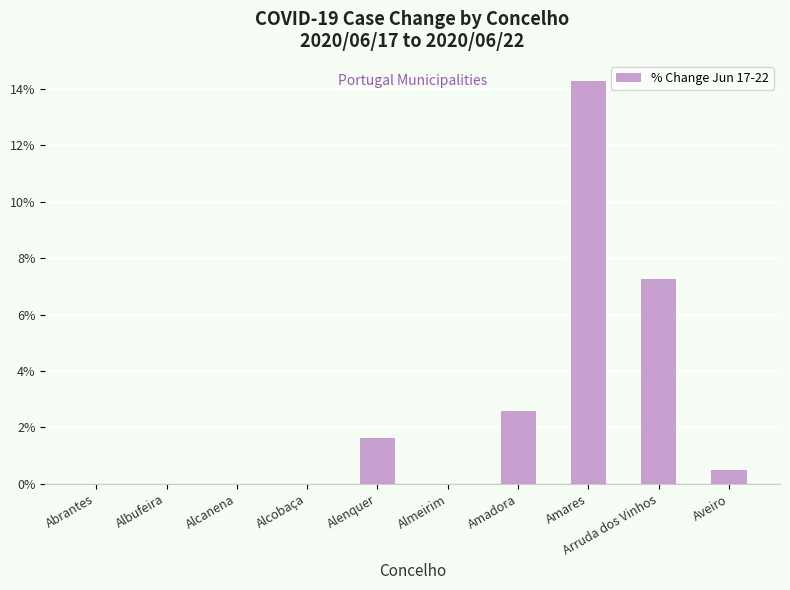

Is it true that the value at Amares is 20.9?

False